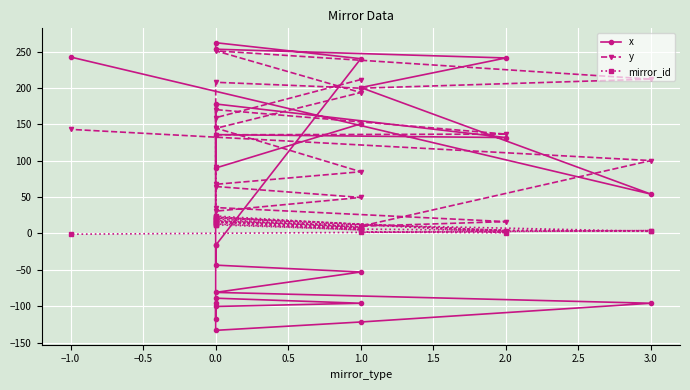

How many distinct data groups are displayed?

3